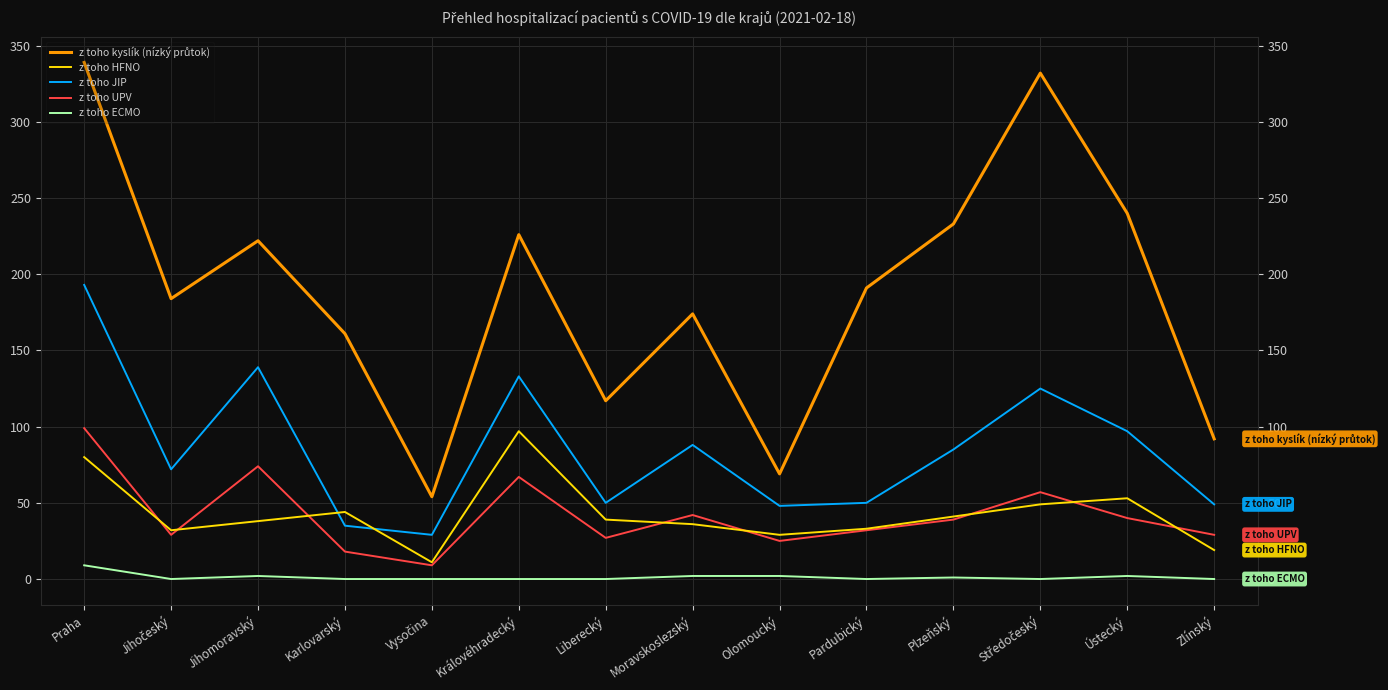

Between which two adjacent categories do z toho HFNO and z toho JIP first intersect?

Jihomoravský and Karlovarský